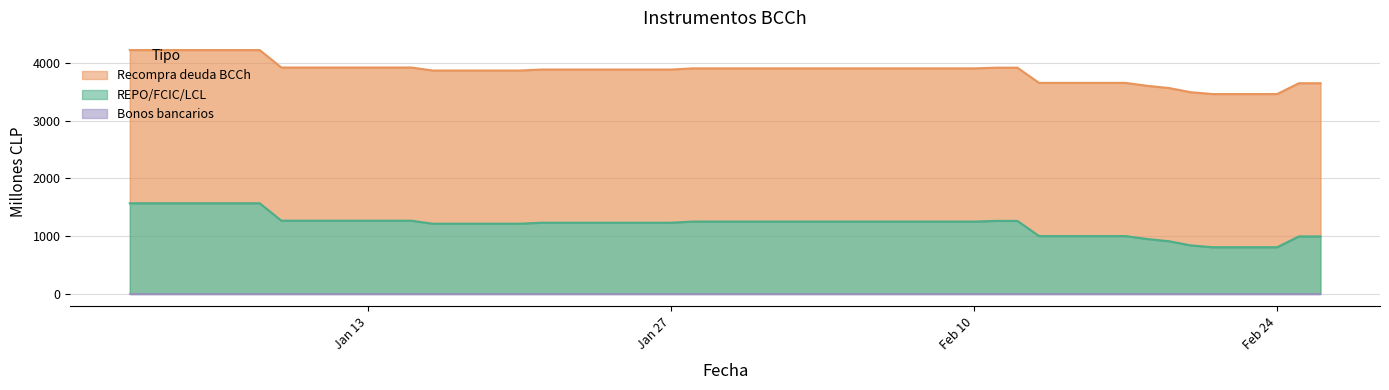

Which has a higher value, 30-01-2020 or 23-01-2020?

30-01-2020